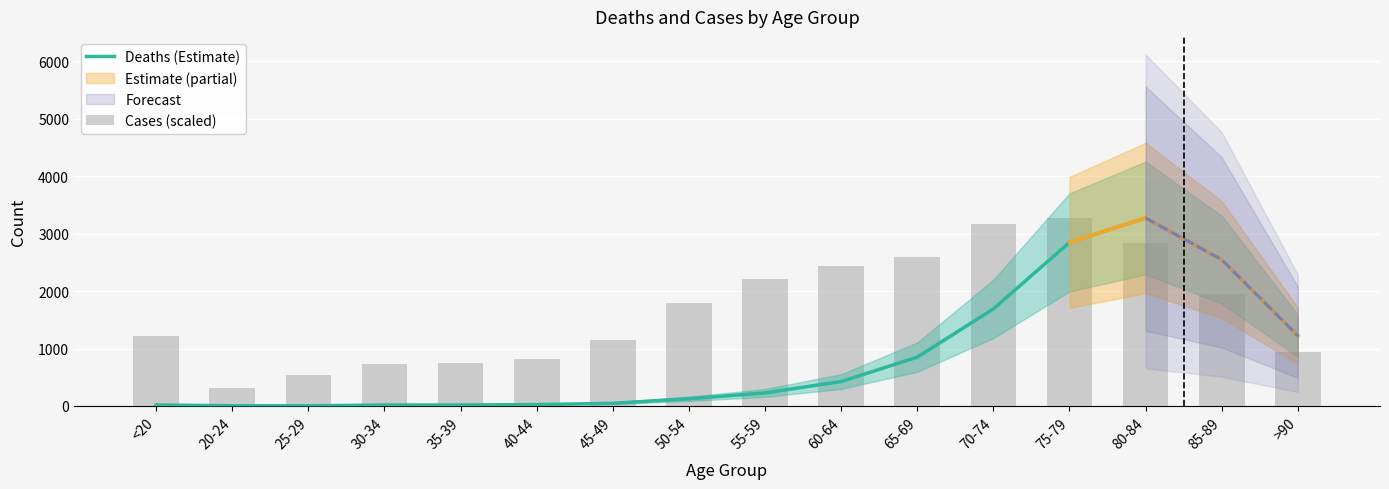

Which label corresponds to the smallest value in the chart?

25-29